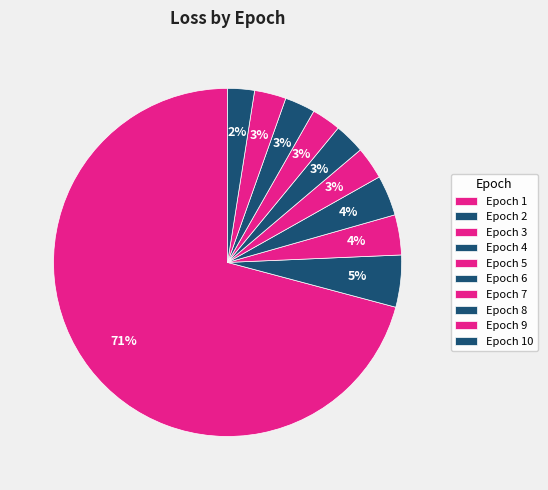

Which slice is the largest?

Epoch 1